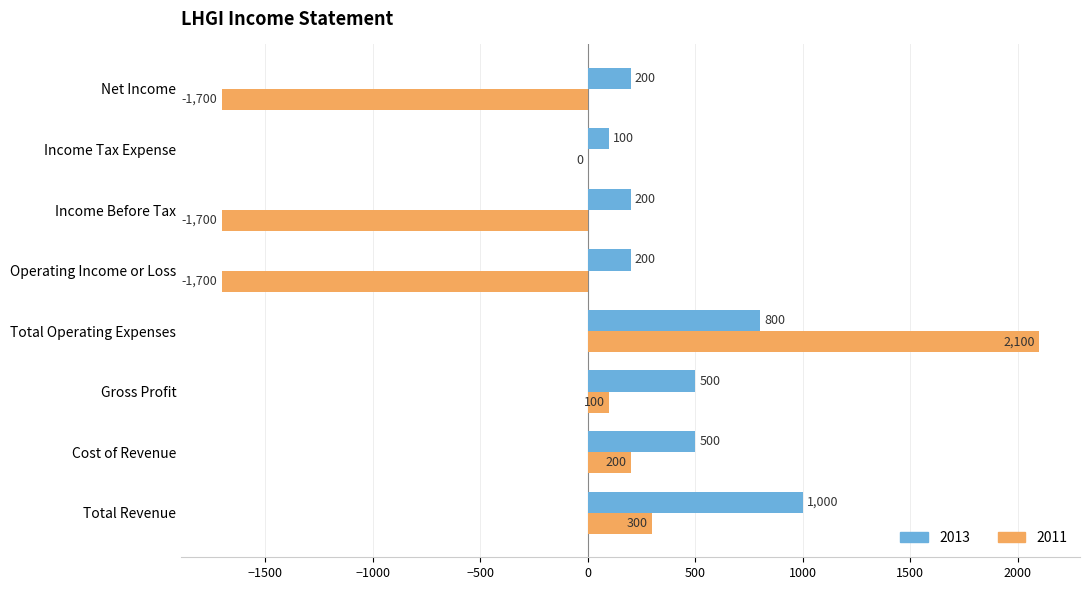

What is the sum of all 2011 values?

-2400